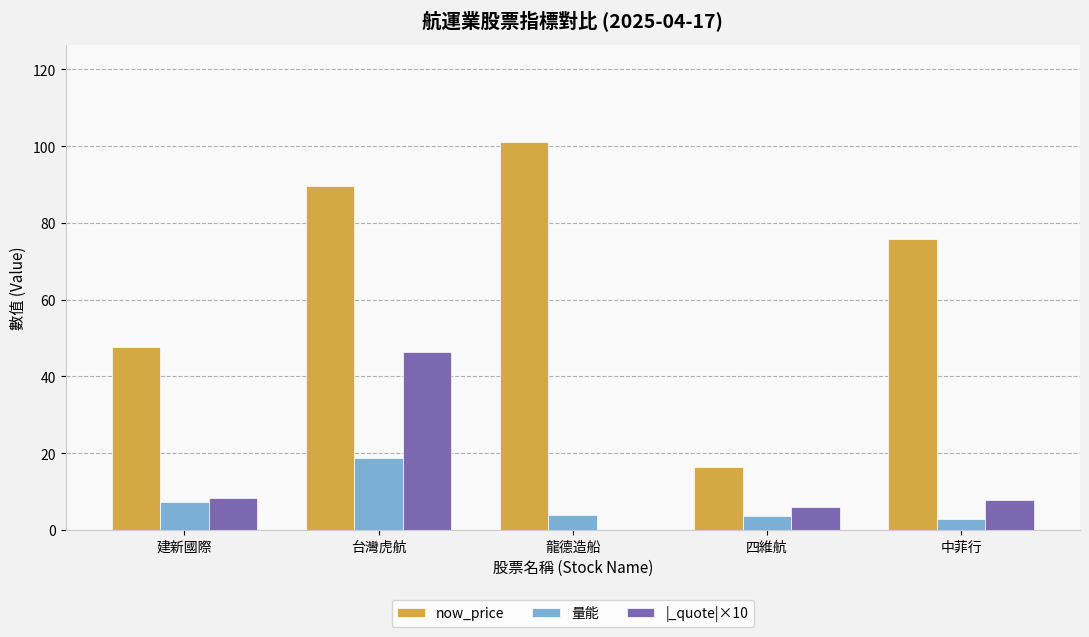

Which category has the highest value in the 量能 series?

台灣虎航